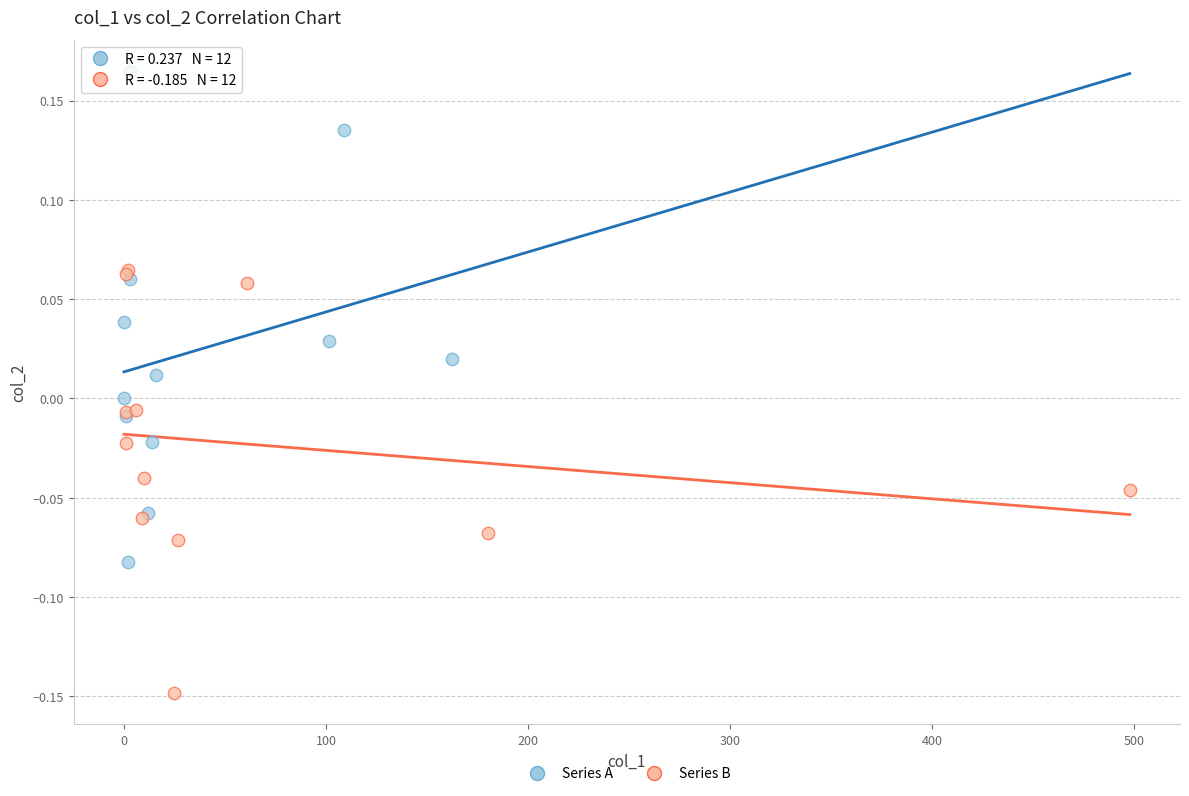

Which series reaches the minimum Y coordinate?

Series B